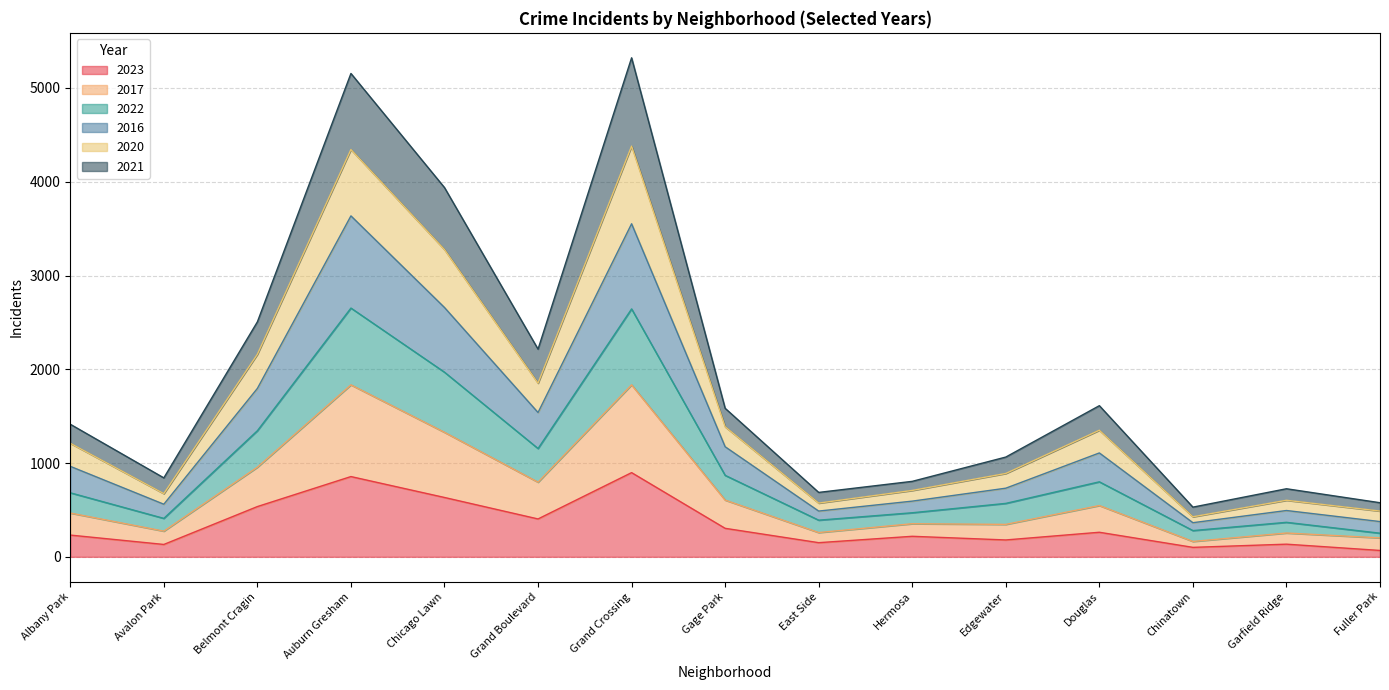

What is the maximum value for 2023?

898